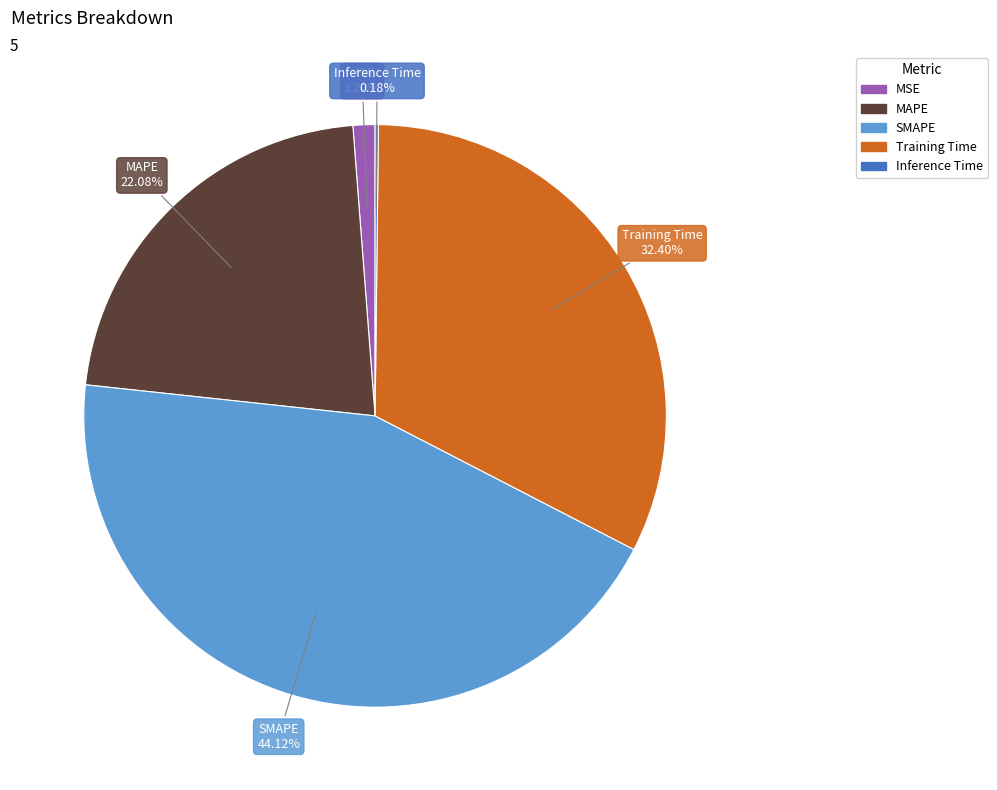

Which category has the biggest portion of the pie?

SMAPE